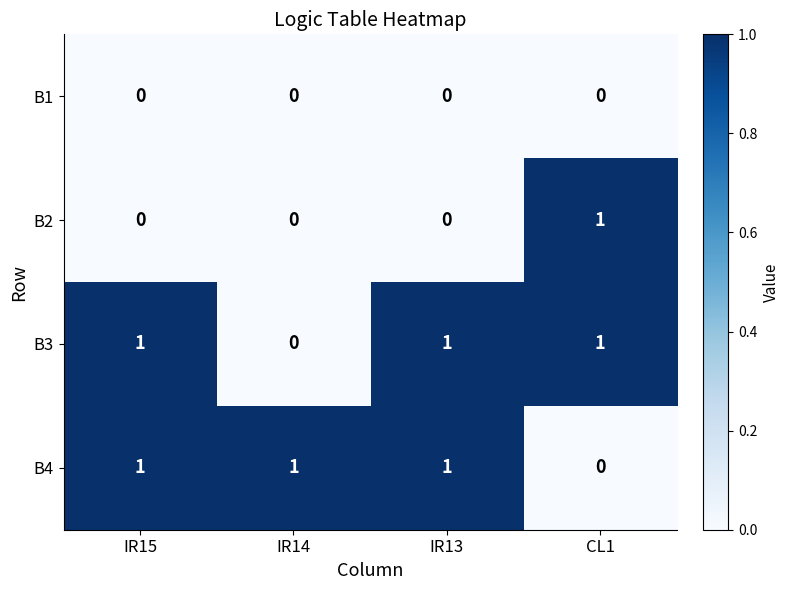

Reading left to right, what are all the values shown in this chart?

B1: IR15=0	IR14=0	IR13=0	CL1=0
B2: IR15=0	IR14=0	IR13=0	CL1=1
B3: IR15=1	IR14=0	IR13=1	CL1=1
B4: IR15=1	IR14=1	IR13=1	CL1=0